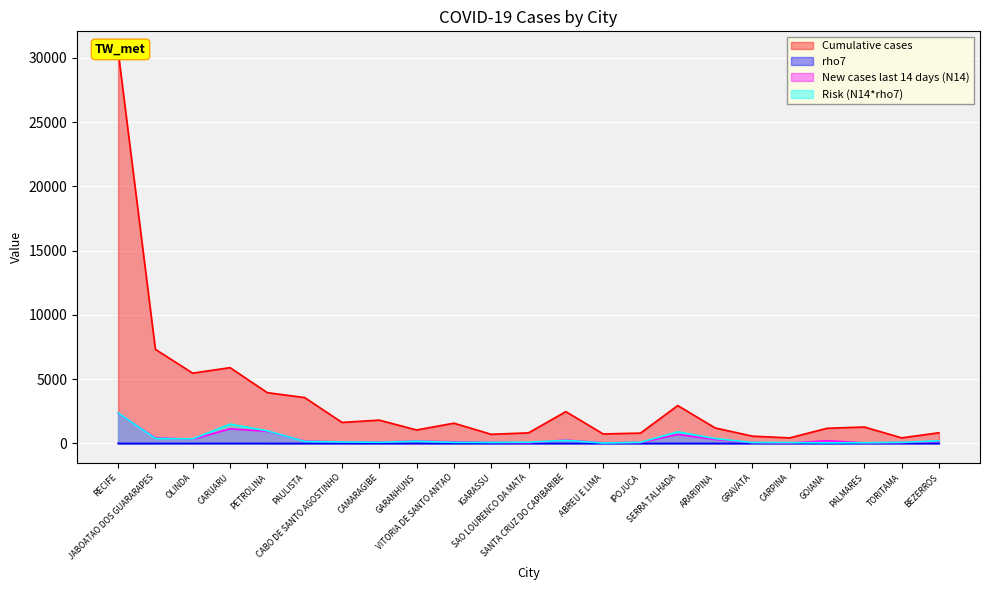

What is the sum of all rho7 values?

25.2